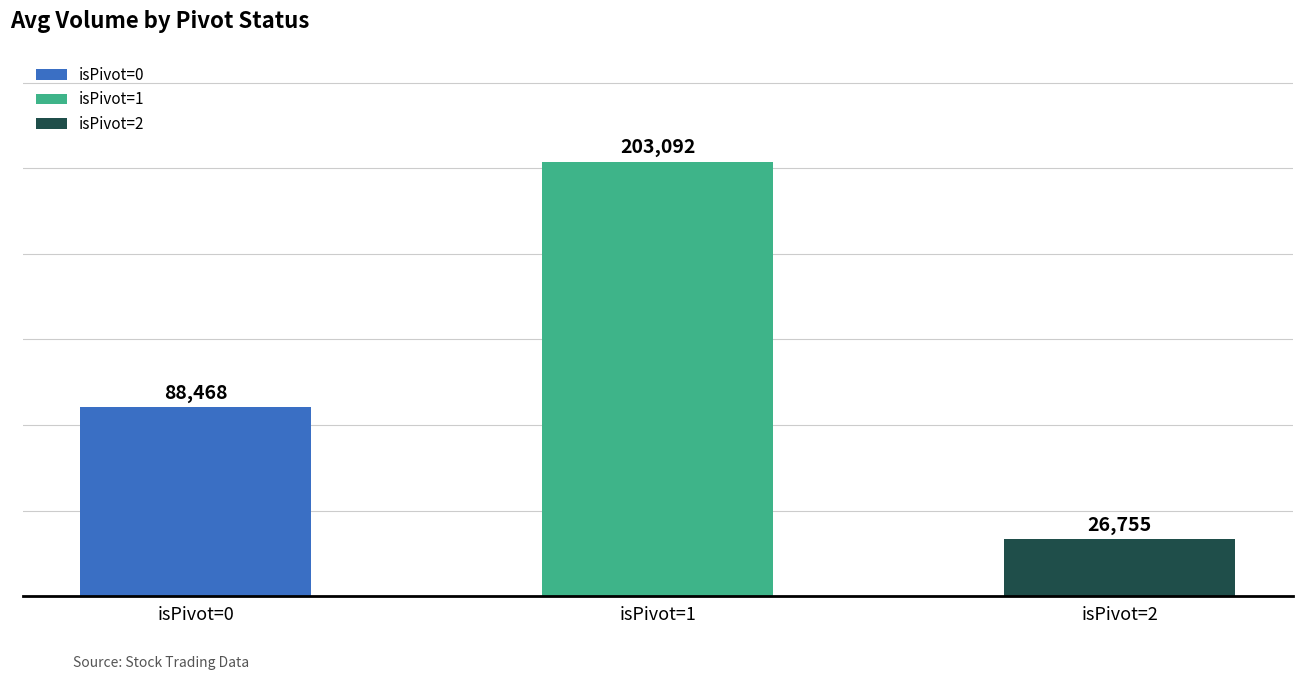

What is the average value?

106105